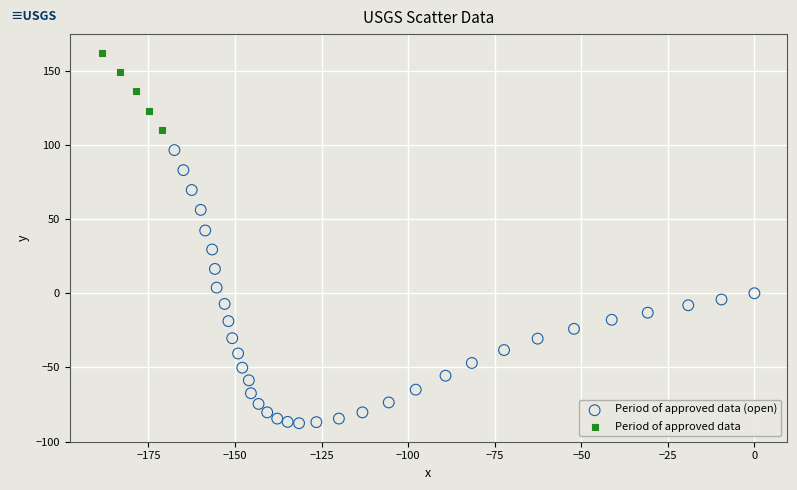

What are all the series names shown in the legend?

Period of approved data (open), Period of approved data